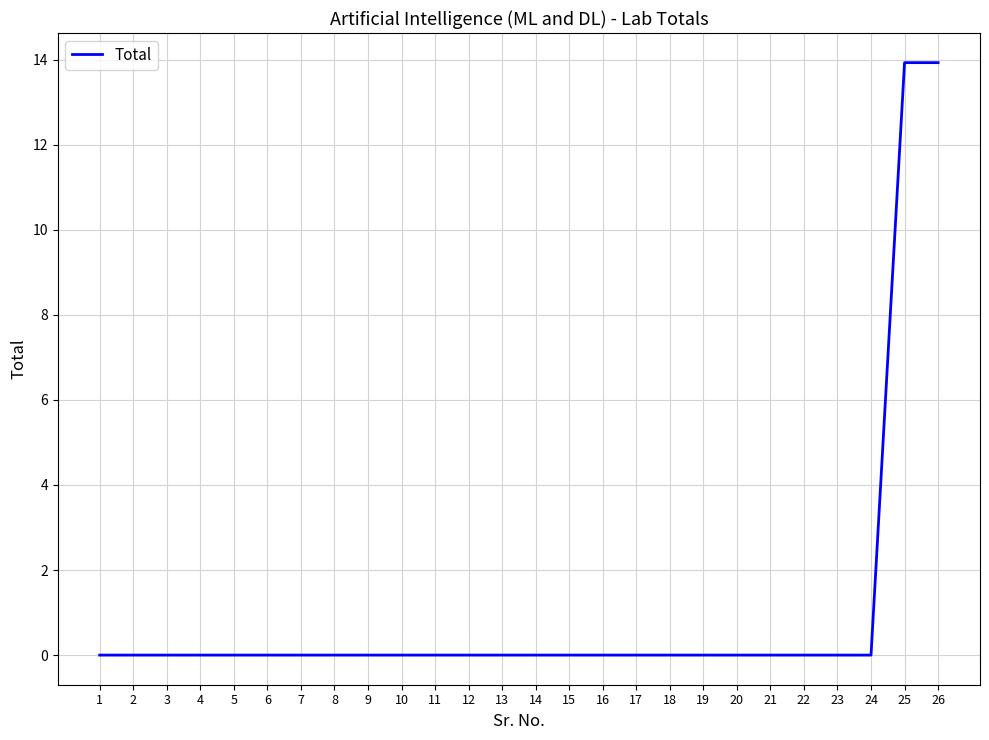

How many lines are shown in the chart?

1